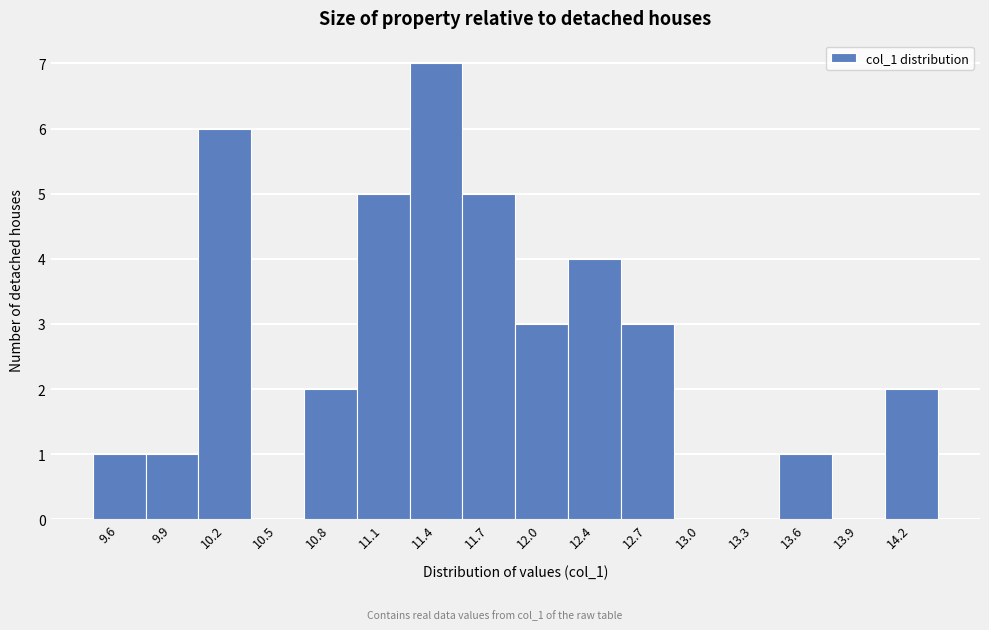

Reading left to right, extract all data points from this chart.

9.6=1	9.9=1	10.2=6	10.5=0	10.8=2	11.1=5	11.4=7	11.7=5	12.0=3	12.4=4	12.7=3	13.0=0	13.3=0	13.6=1	13.9=0	14.2=2